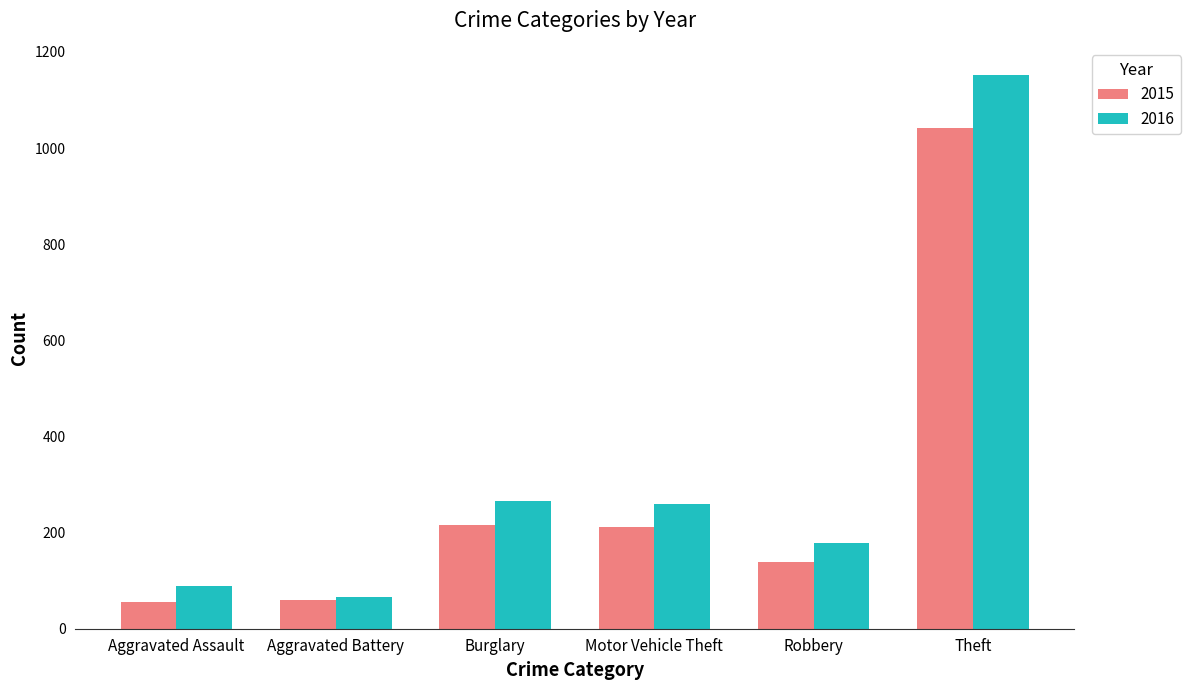

The value of 2016 at Burglary is 266. True or false?

True